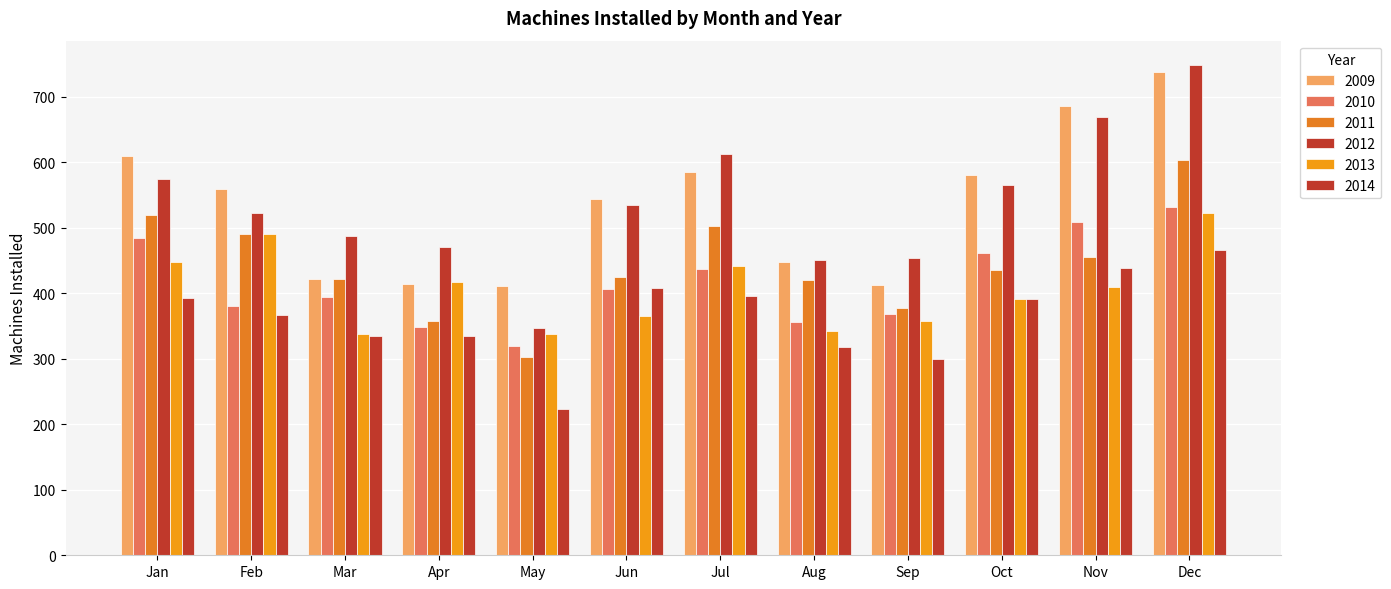

Are the bars grouped side by side (vs. stacked)?

Yes